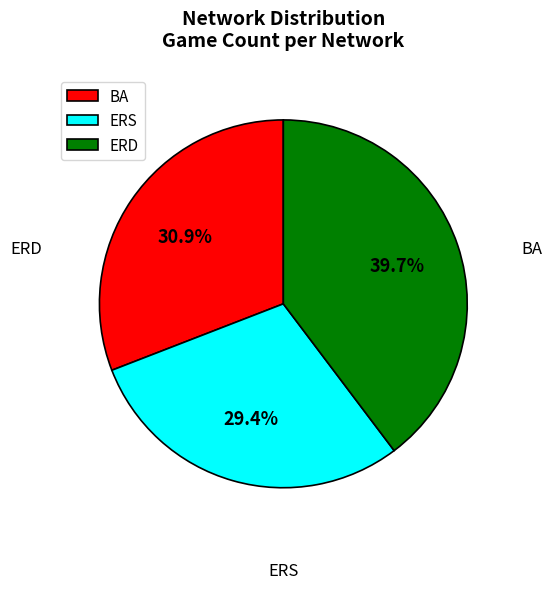

What is the largest slice in the pie chart?

ERD